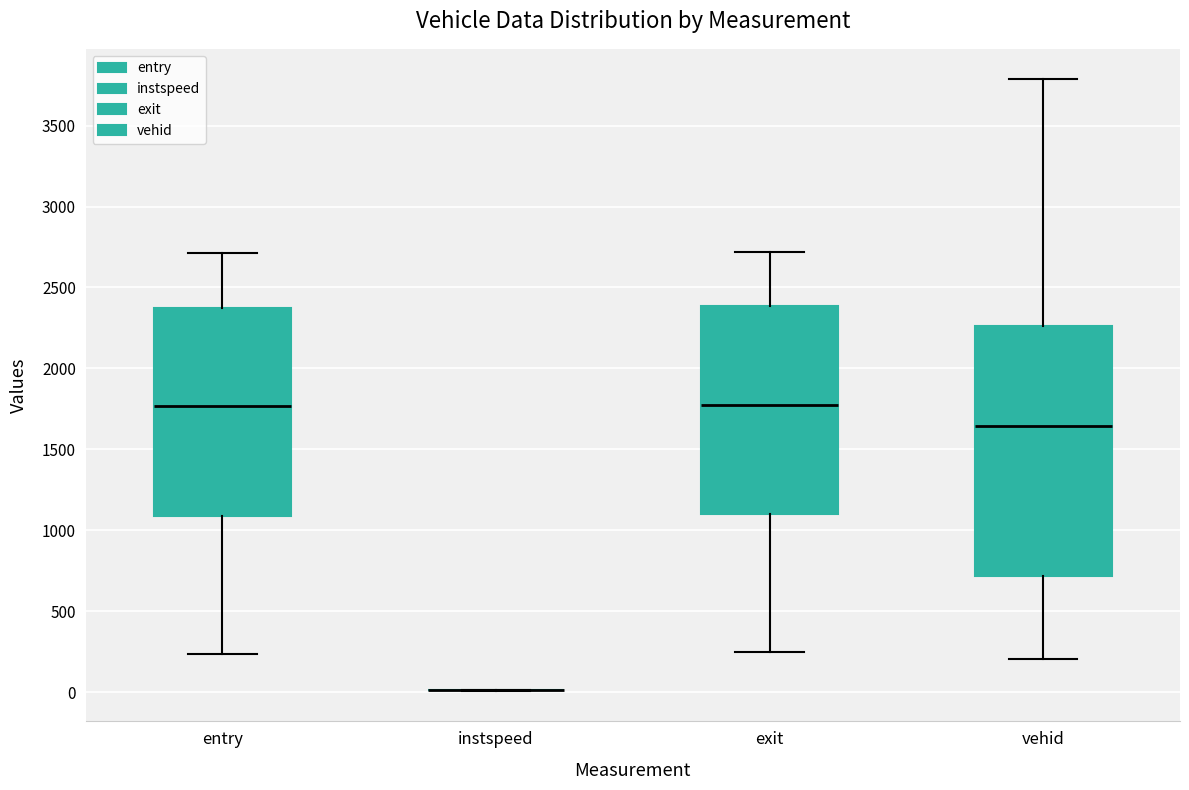

Comparing the boxes themselves (not the whiskers), which one is the tallest?

vehid